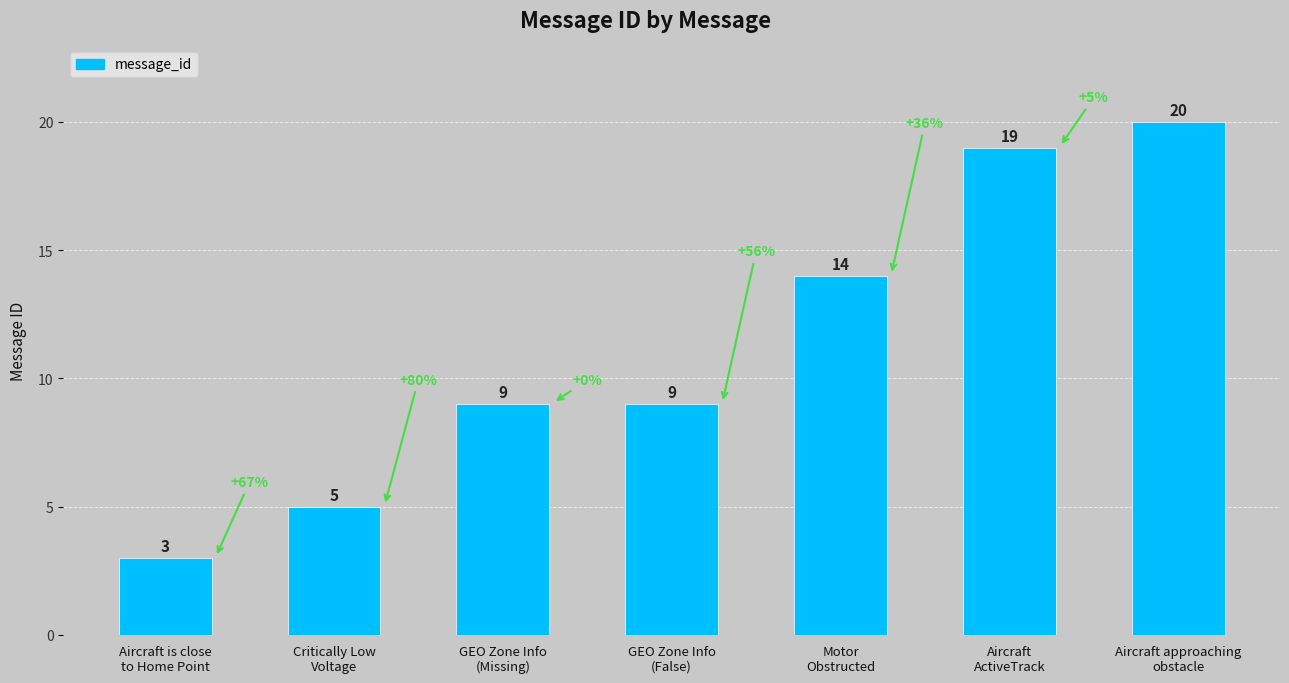

Reading left to right, extract all data points from this chart.

Aircraft is close
to Home Point=3	Critically Low
Voltage=5	GEO Zone Info
(Missing)=9	GEO Zone Info
(False)=9	Motor
Obstructed=14	Aircraft
ActiveTrack=19	Aircraft approaching
obstacle=20